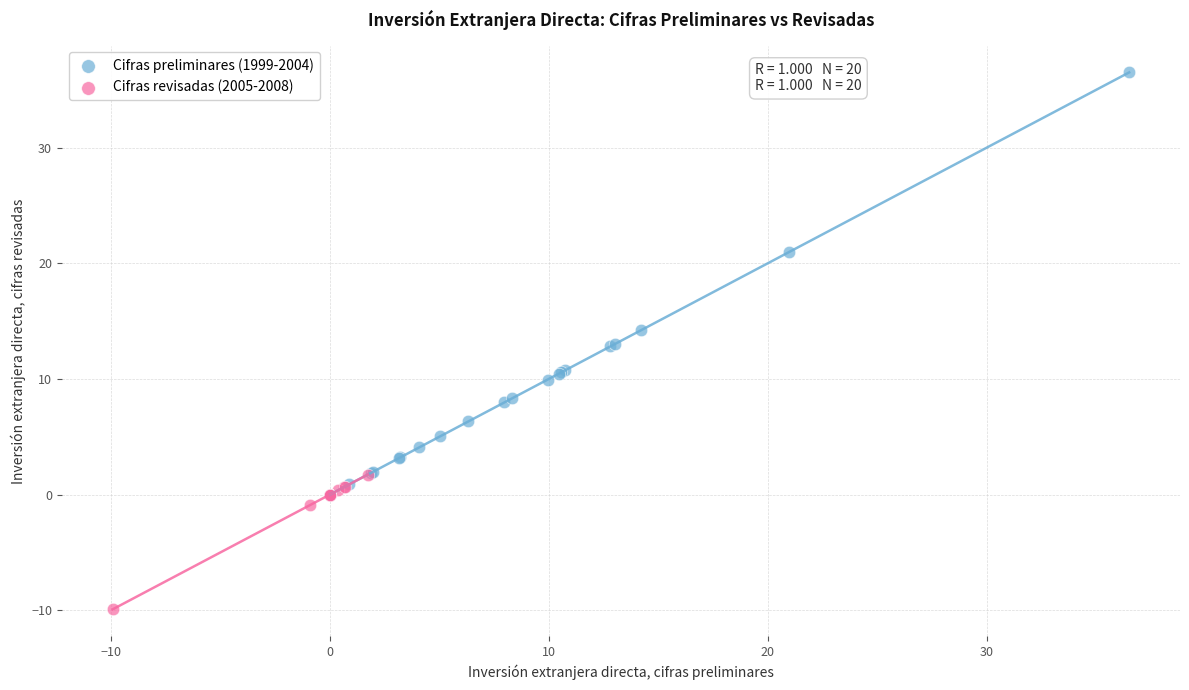

Which series reaches the minimum Y coordinate?

Cifras revisadas (2005-2008)